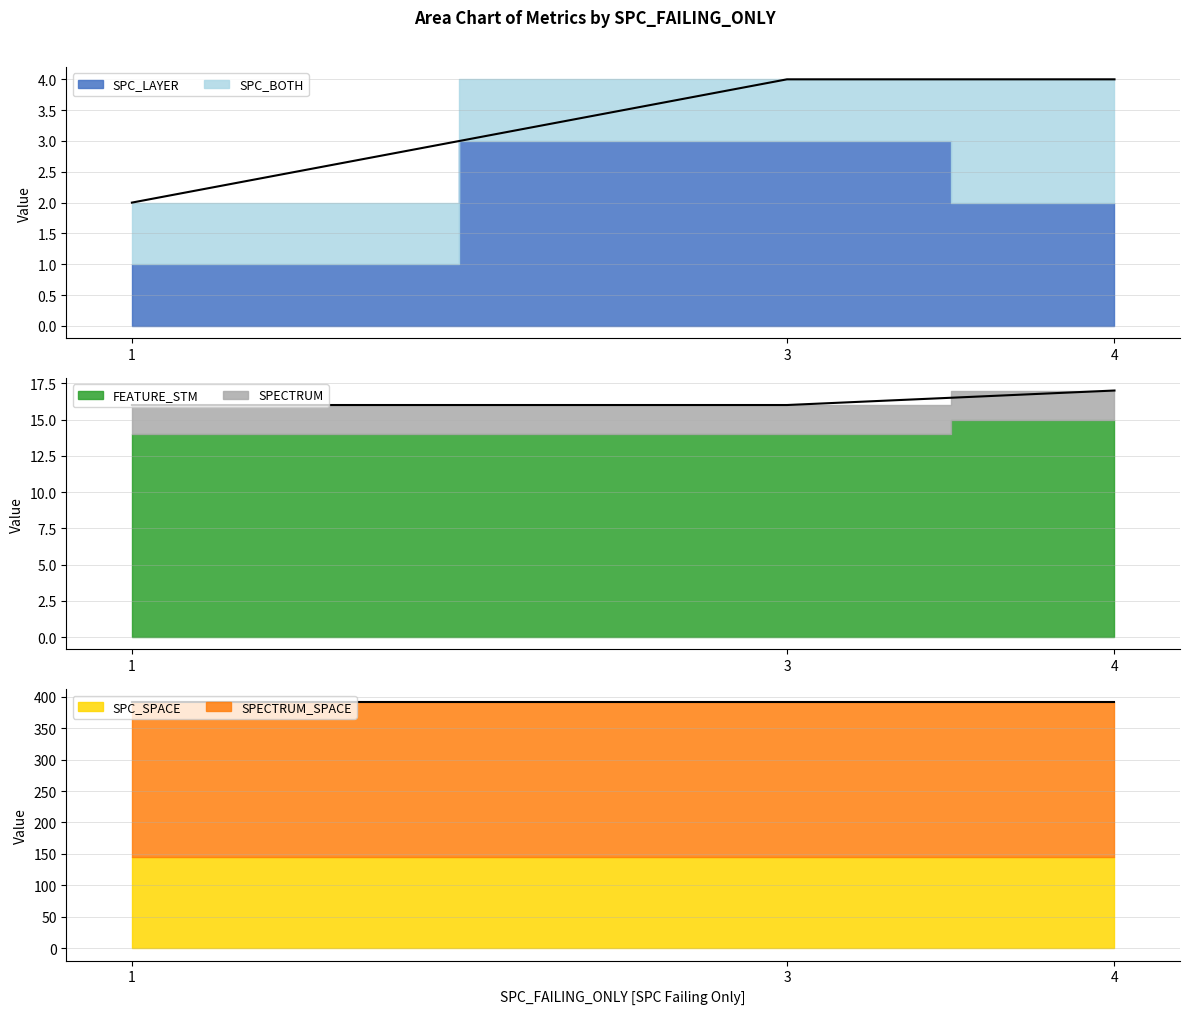

What is the value of the FEATURE_STM point at the 3rd from the left?

15